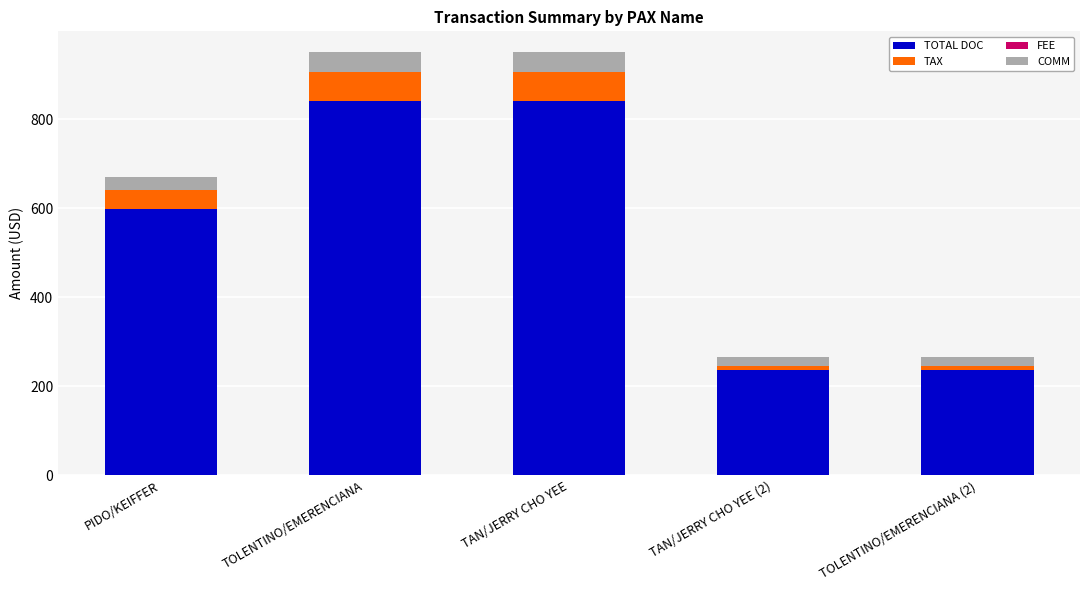

Read the TOTAL DOC value at TOLENTINO/EMERENCIANA.

840.8